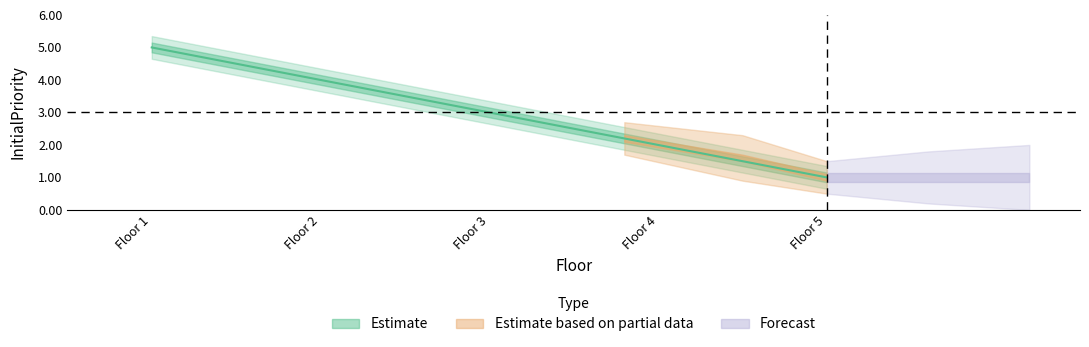

Does the chart have visible grid lines?

No